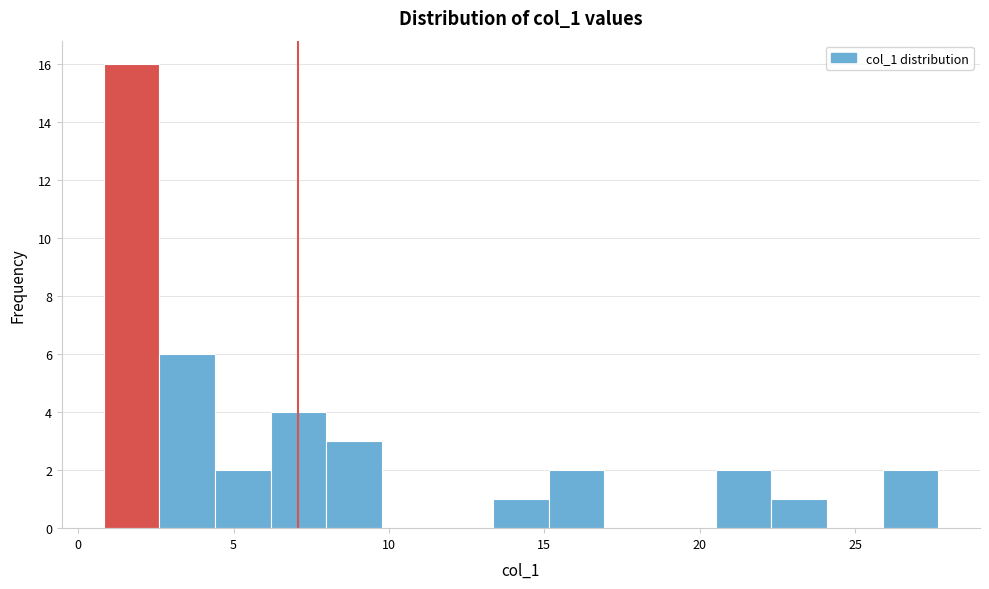

Around what value on the x-axis is the tallest bar? Give the approximate position of its centre, as read against the axis.

1.5